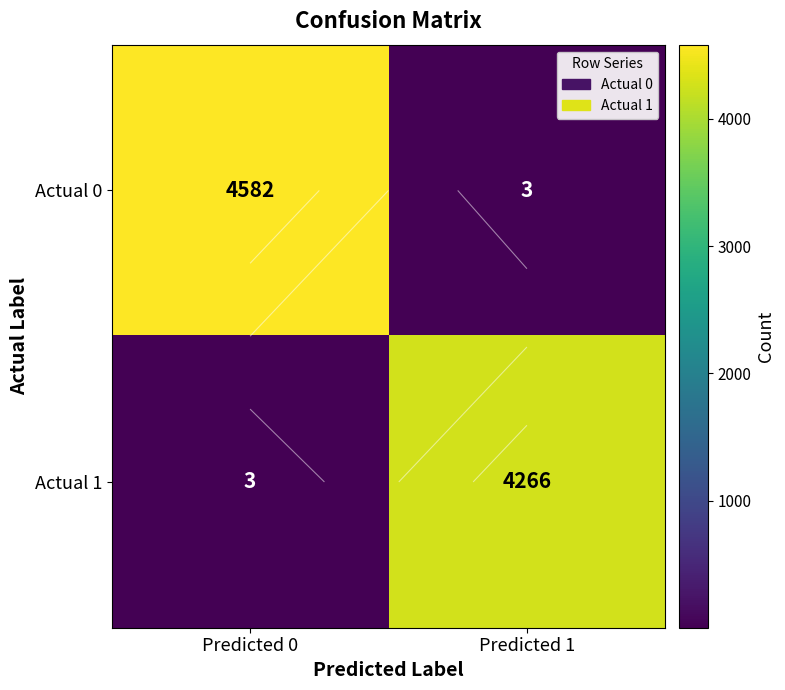

What is the average value of the Actual 0 series?

2292